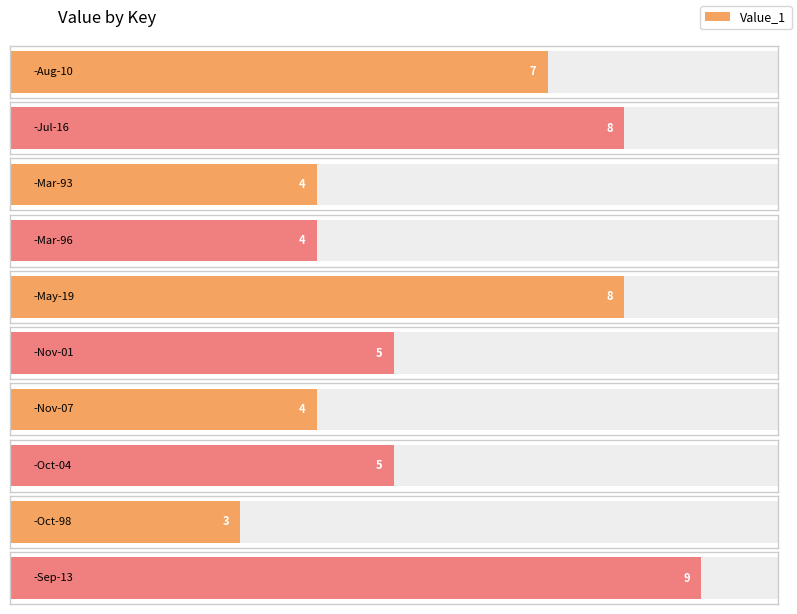

The chart shows a value of 3 at -Oct-98. True or false?

True